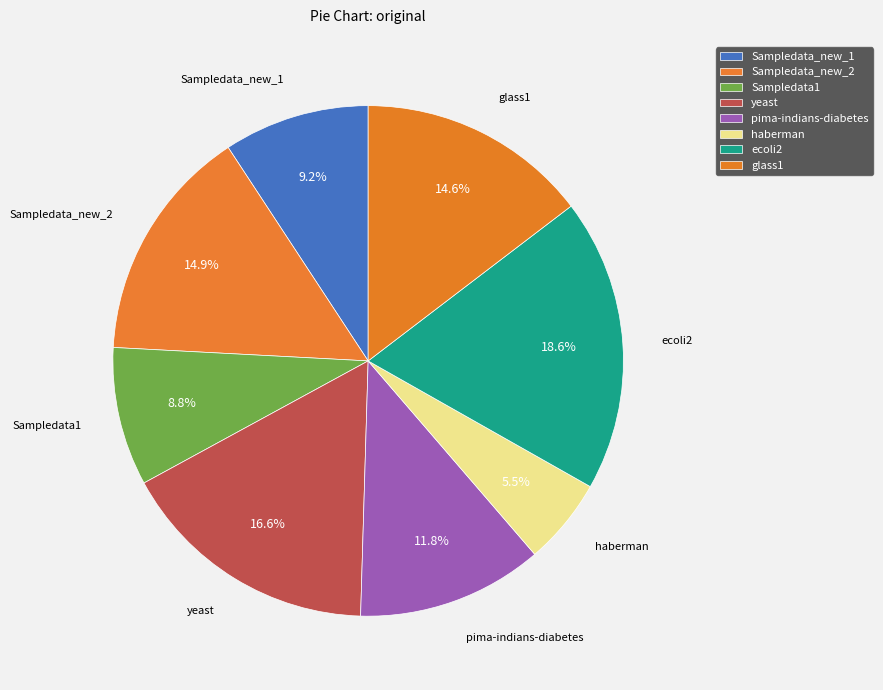

How many slices are in this pie chart?

8